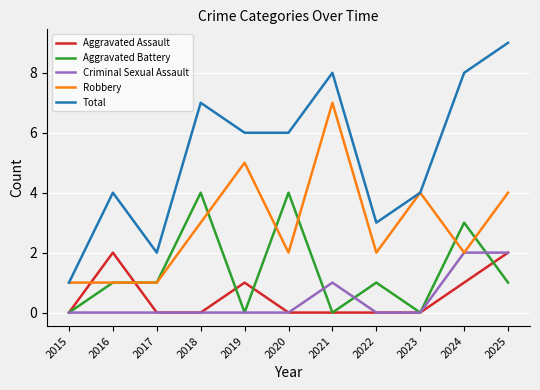

What is the sum of the Robbery values at 2018 and 2017?

4